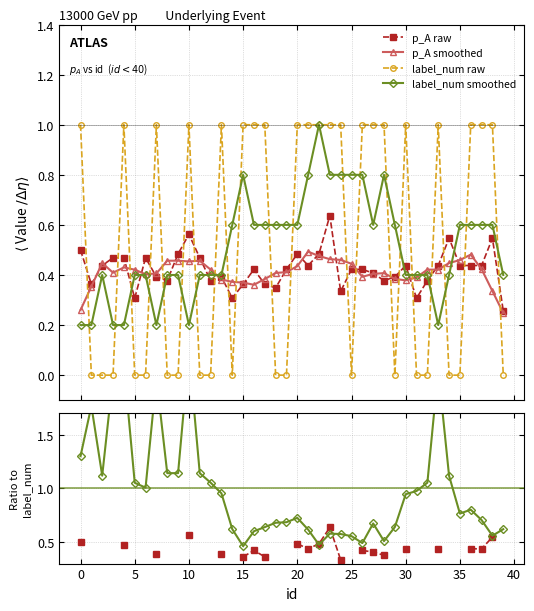

Count the p_A raw values in the range 0 to 1.

40